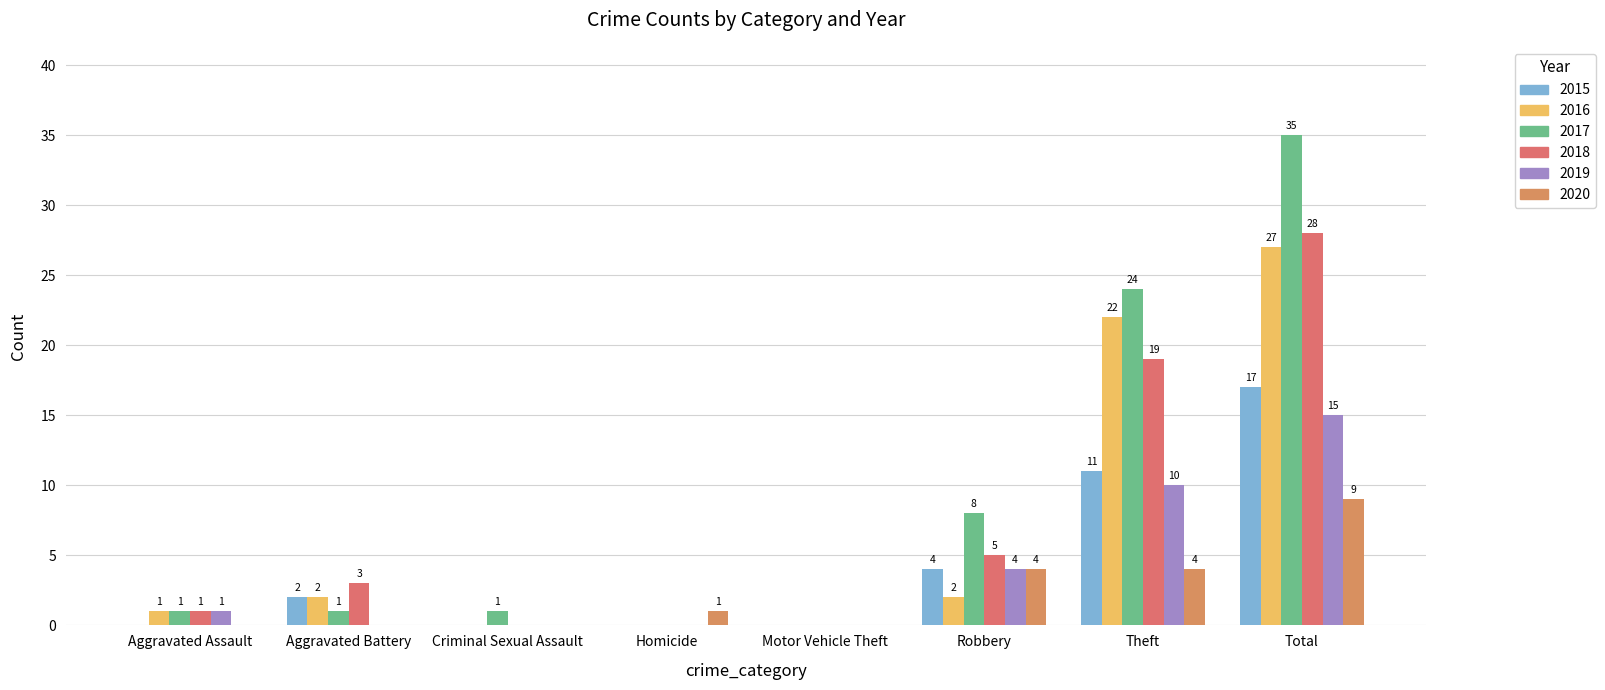

How many positive values does the 2016 series have?

5